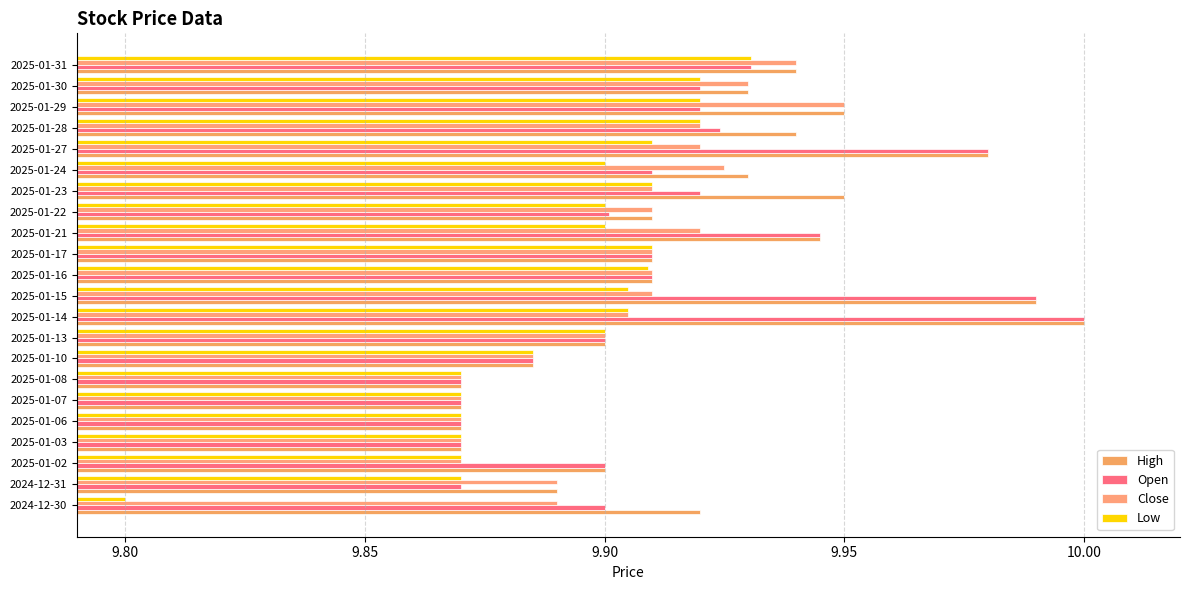

At which label is Low closest to 9?

2024-12-30